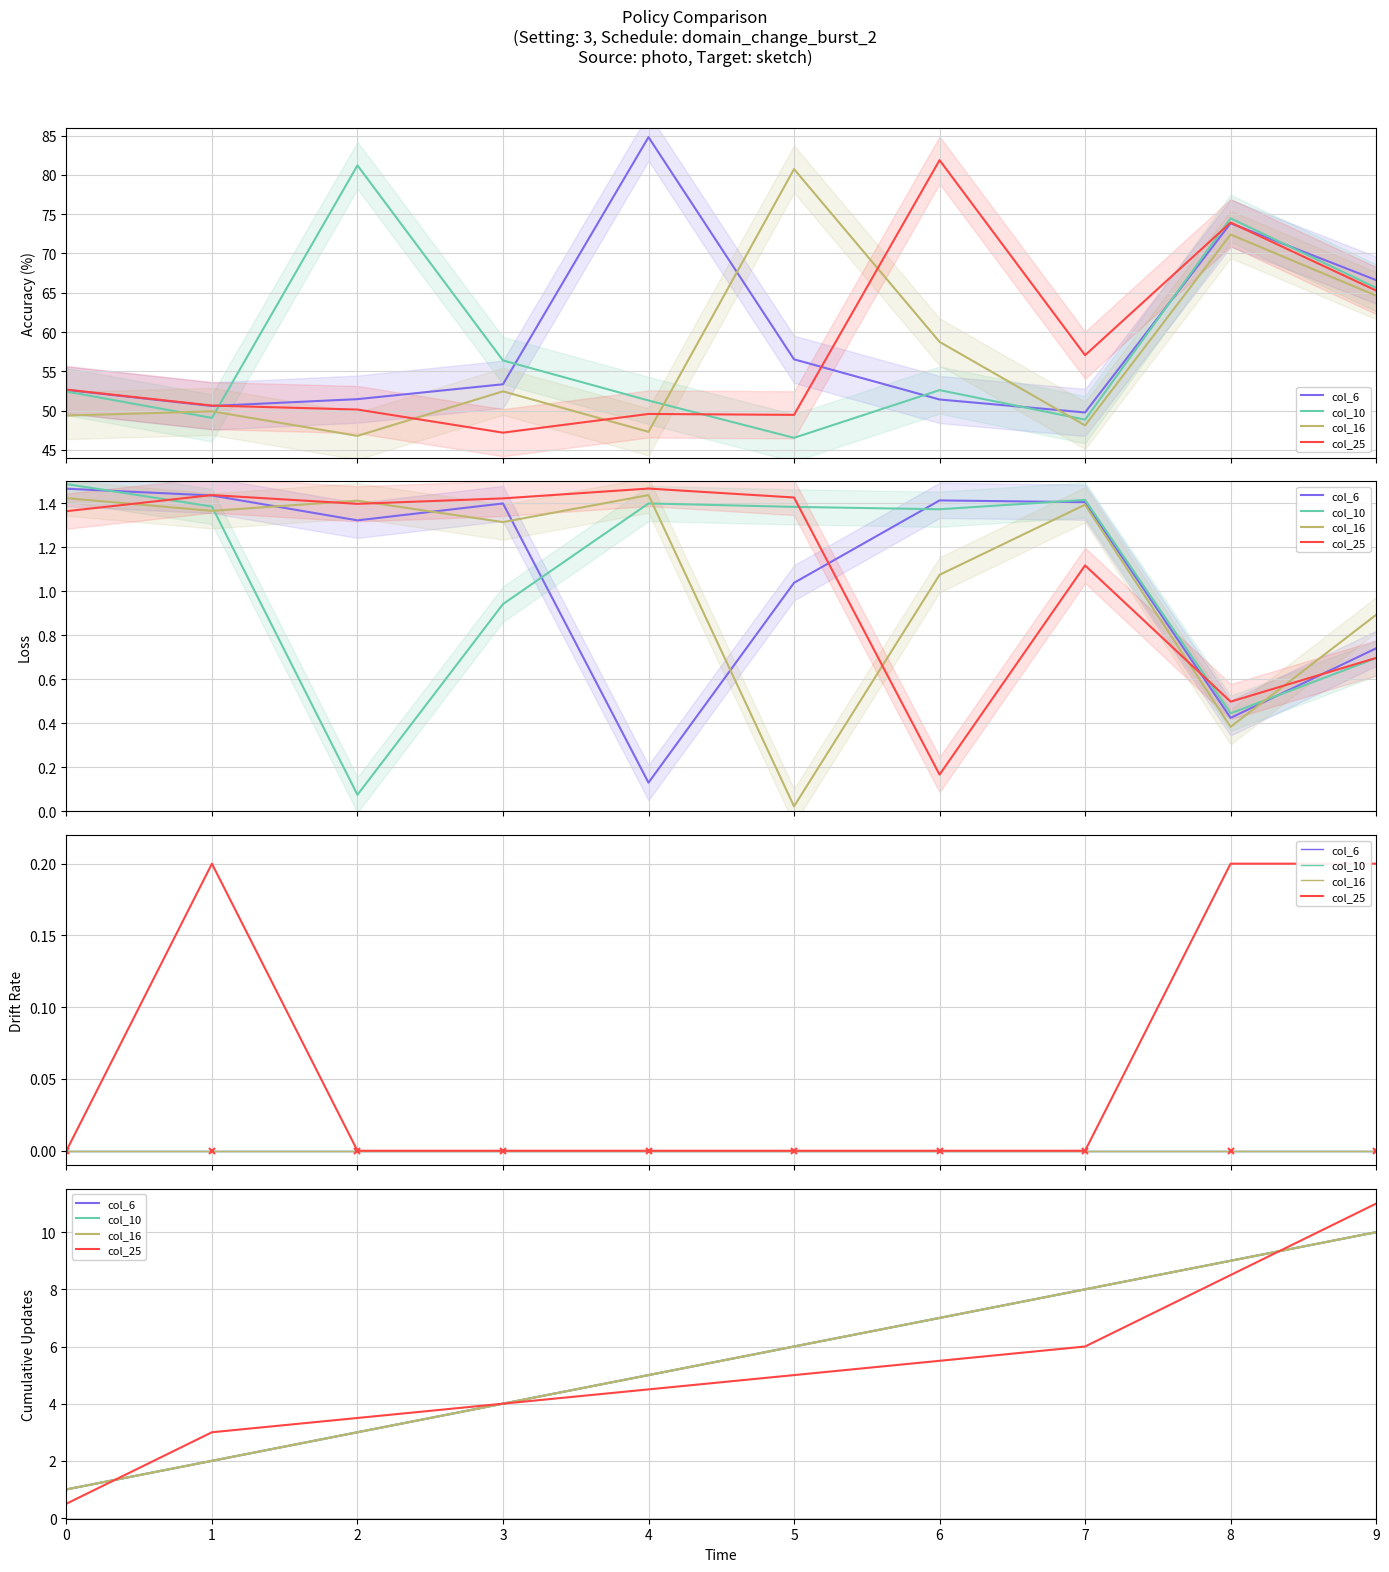

True or false: col_10 and col_25 cross at least once.

True